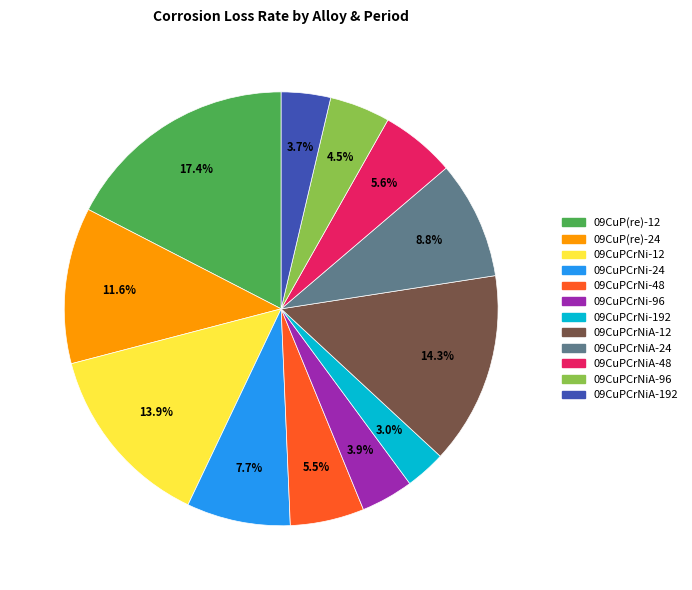

Which has a higher value, 09CuPCrNiA-96 or 09CuPCrNiA-24?

09CuPCrNiA-24